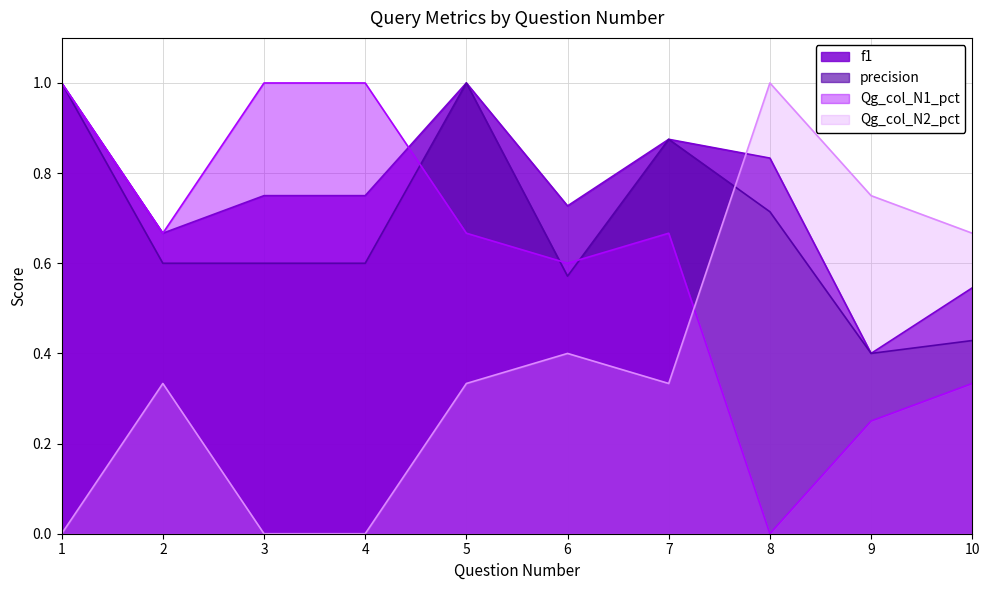

How many intersections are there between Qg_col_N1_pct and precision?

3